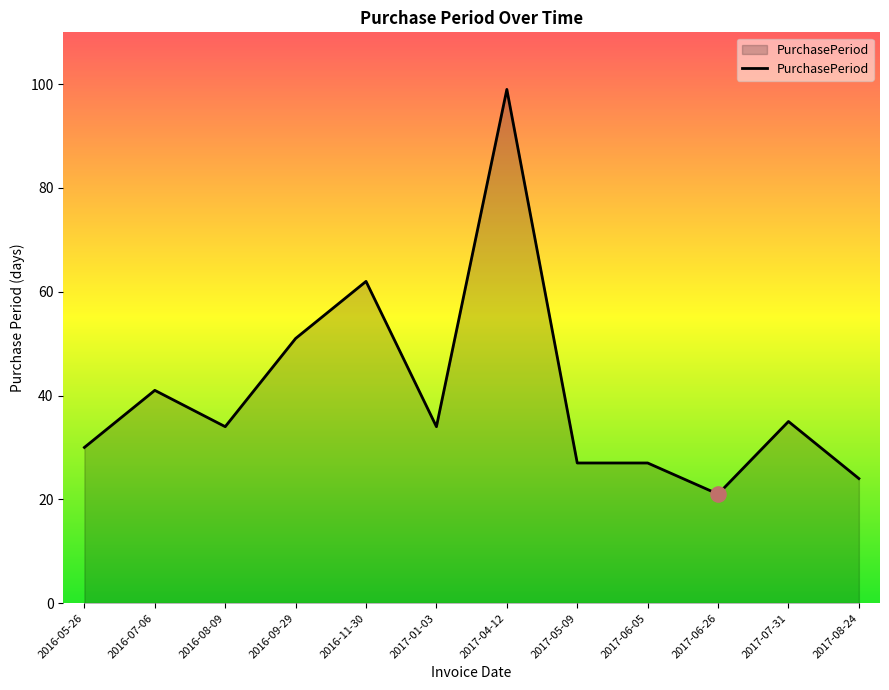

What is the ratio of the value at 2017-04-12 to the value at 2016-08-09?

2.9